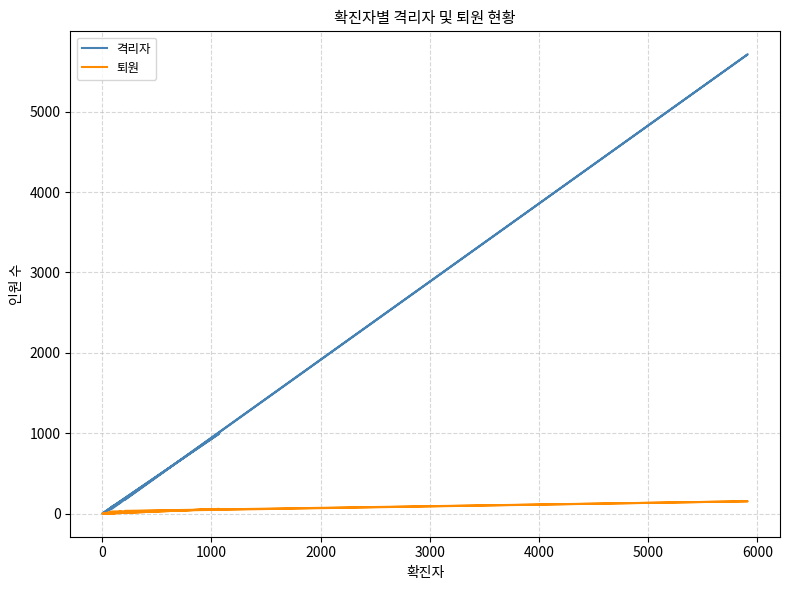

The value of 퇴원 at 1000 is 28. True or false?

True